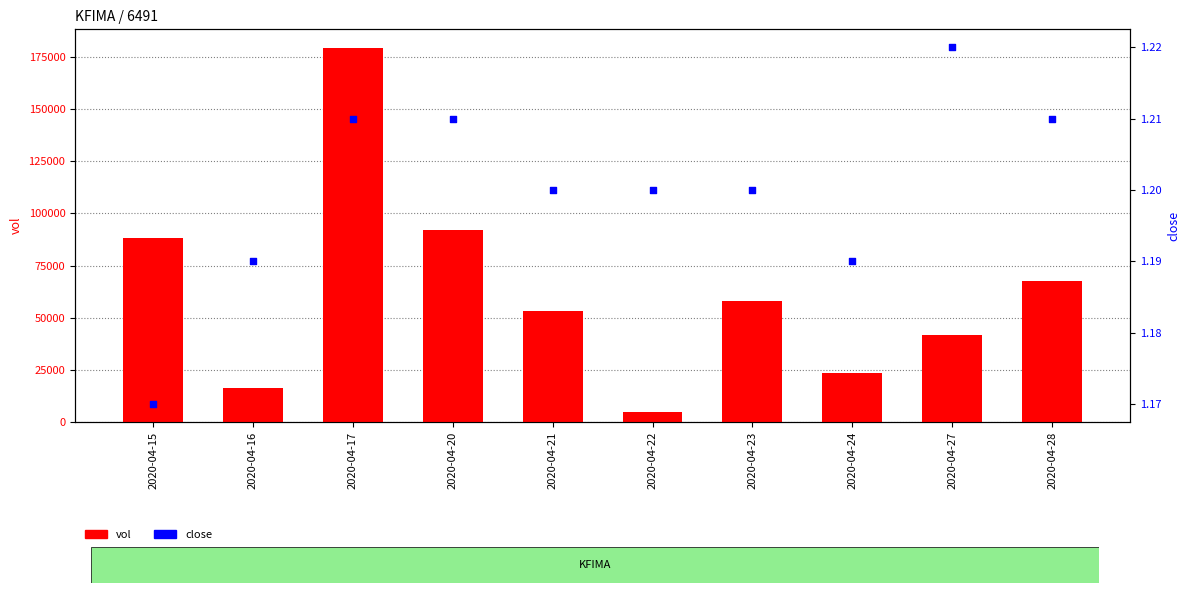

Which series has the widest spread of Y values?

vol